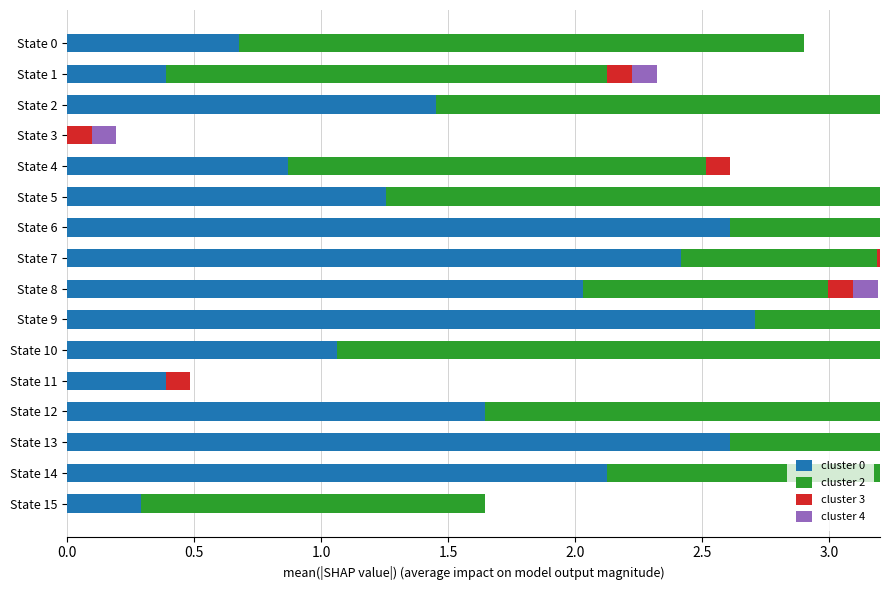

How many bars are there in total?

64